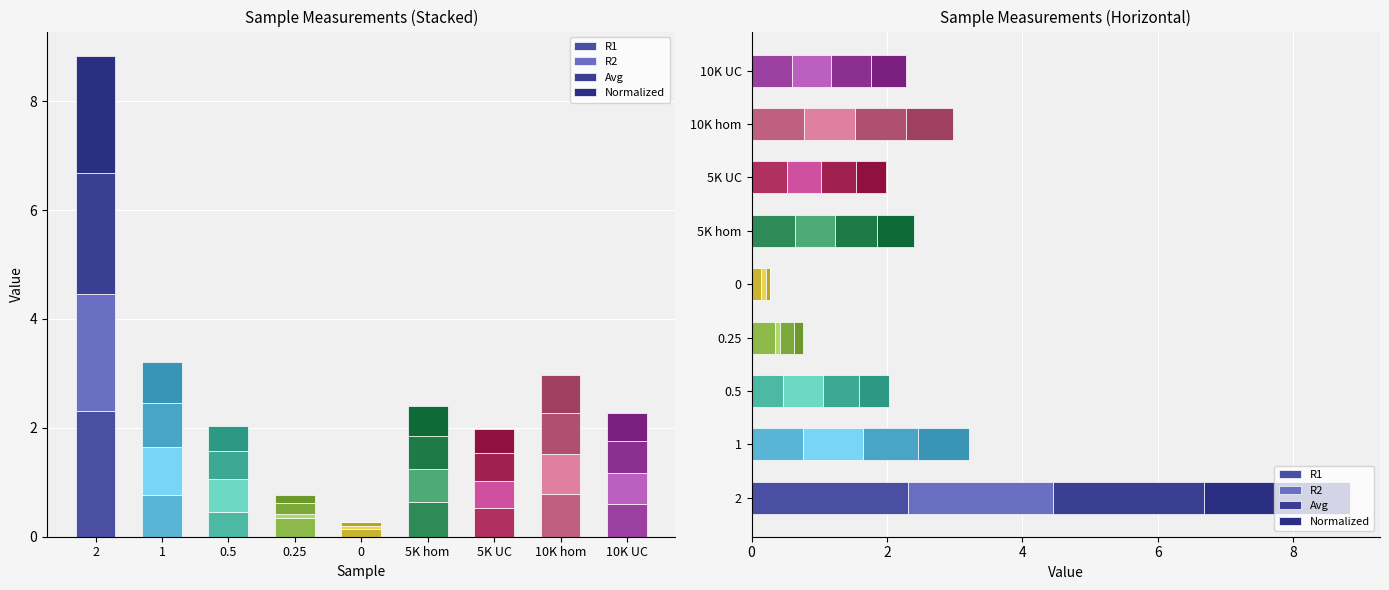

Which series has the largest total across all categories?

R1